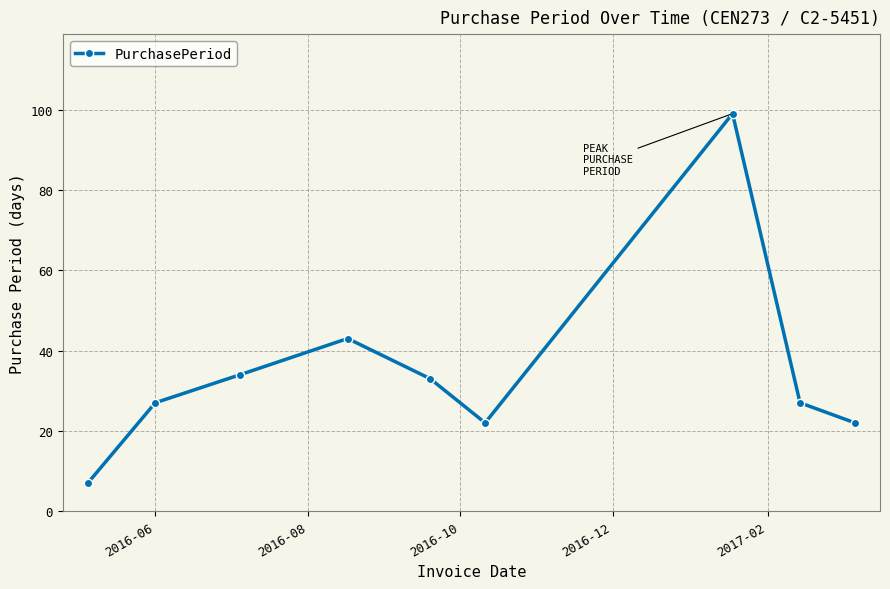

What is the difference between the maximum and minimum values?

92